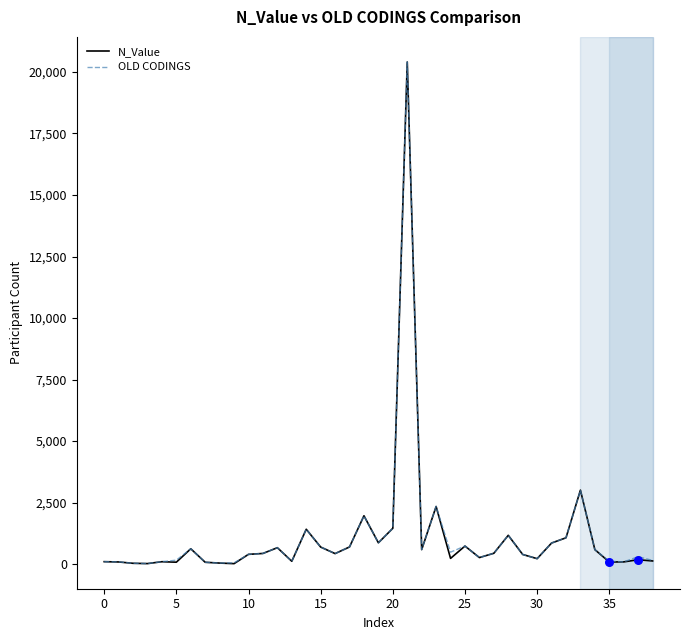

Which series has the widest spread of values?

N_Value